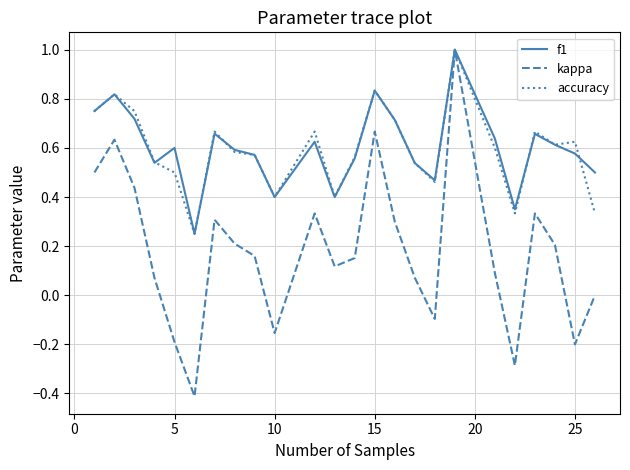

What is the greatest value displayed?

1.0